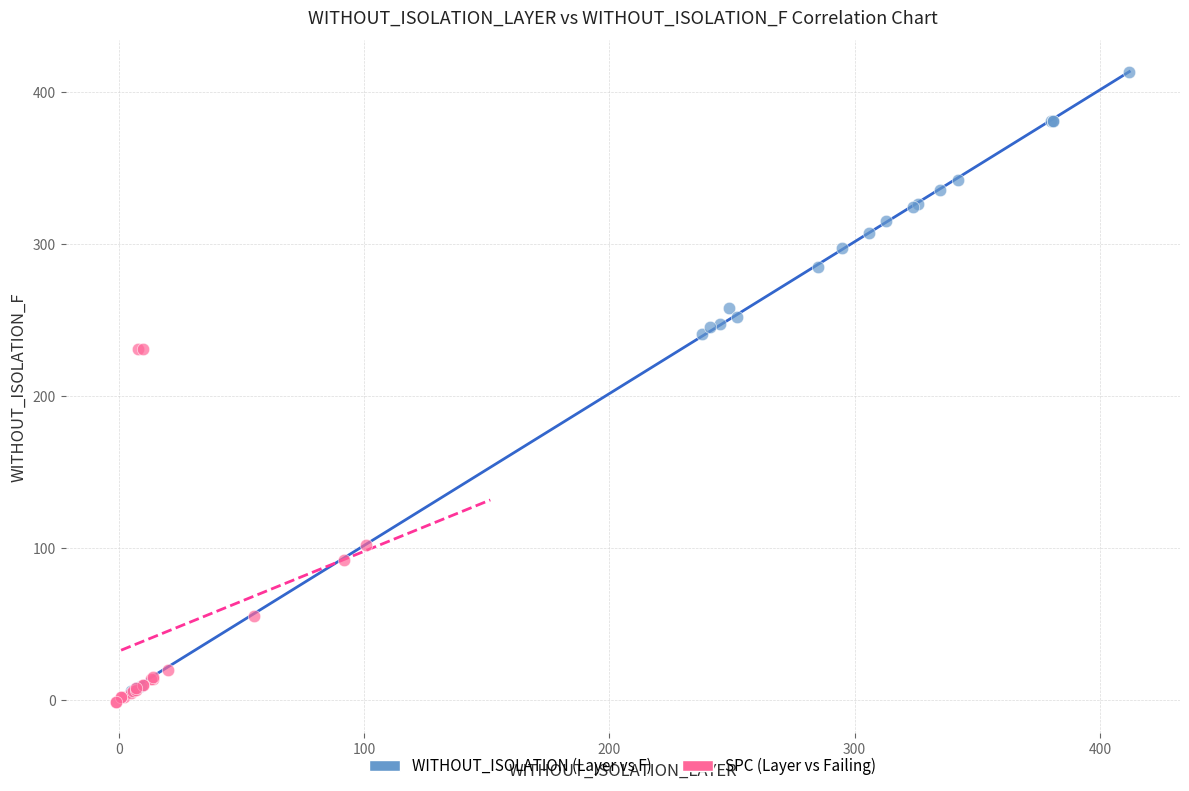

Which series has the largest Y range (max minus min)?

WITHOUT_ISOLATION (Layer vs F)